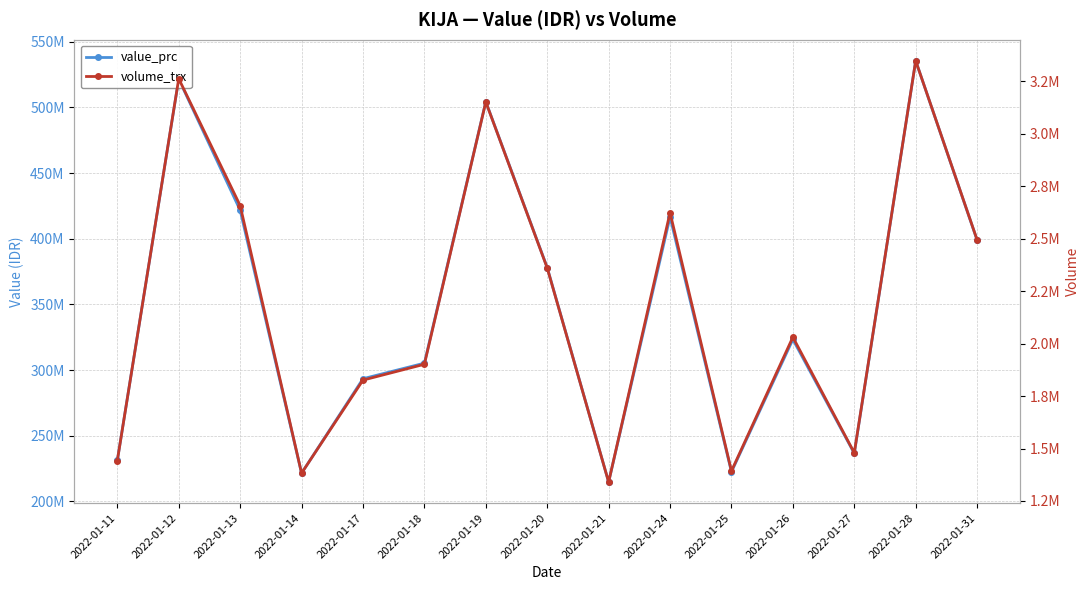

At which label is volume_trx closest to 2344200?

2022-01-20